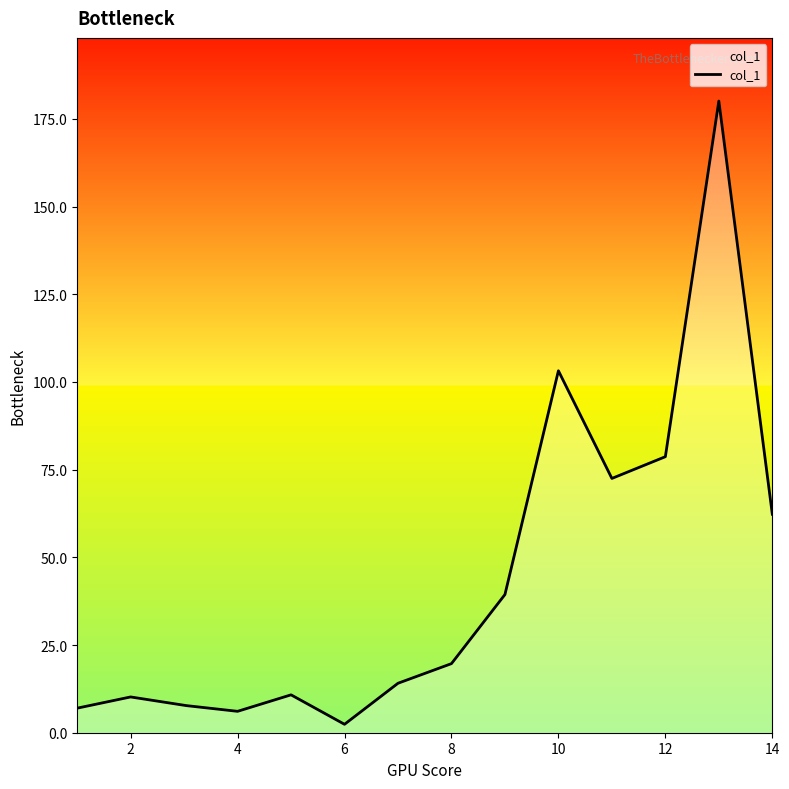

How many distinct data groups are displayed?

1